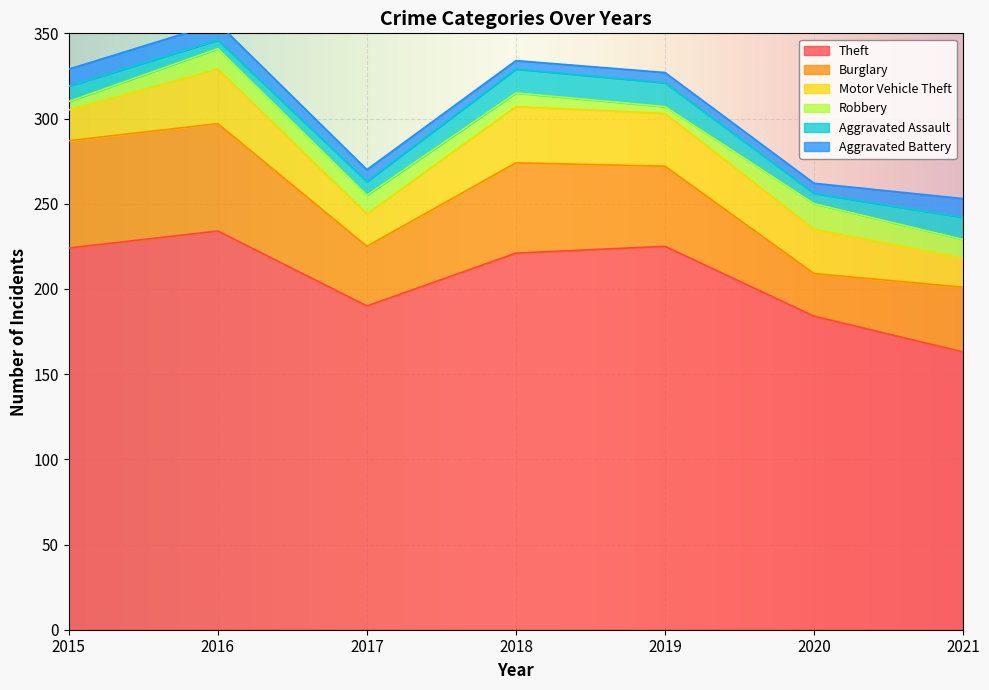

How many Aggravated Battery values are between 6 and 10?

5